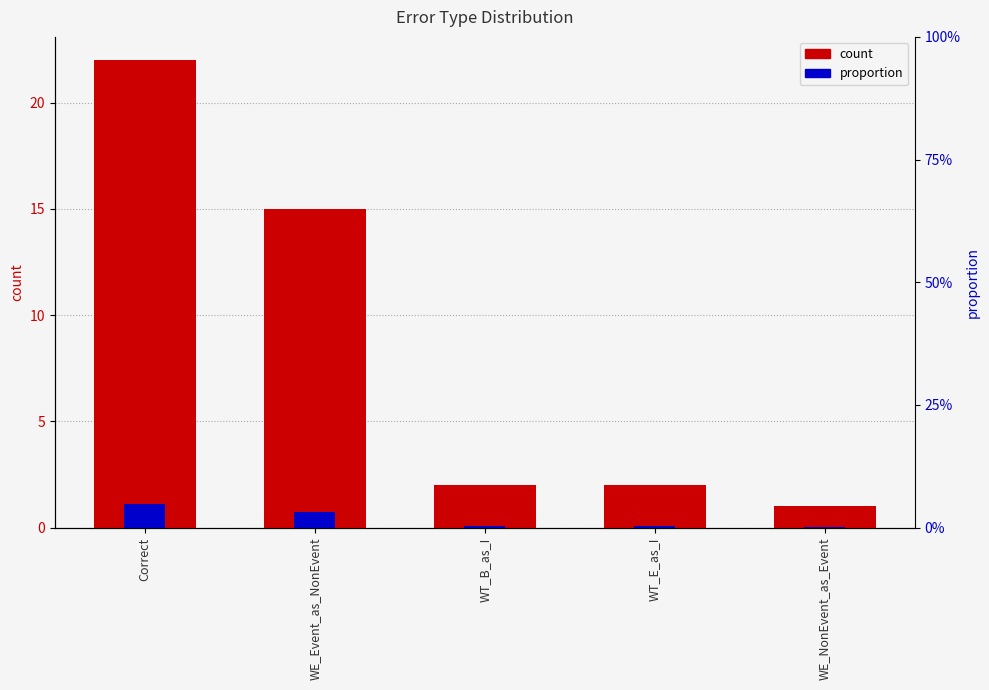

What is the greatest value displayed?

22.0